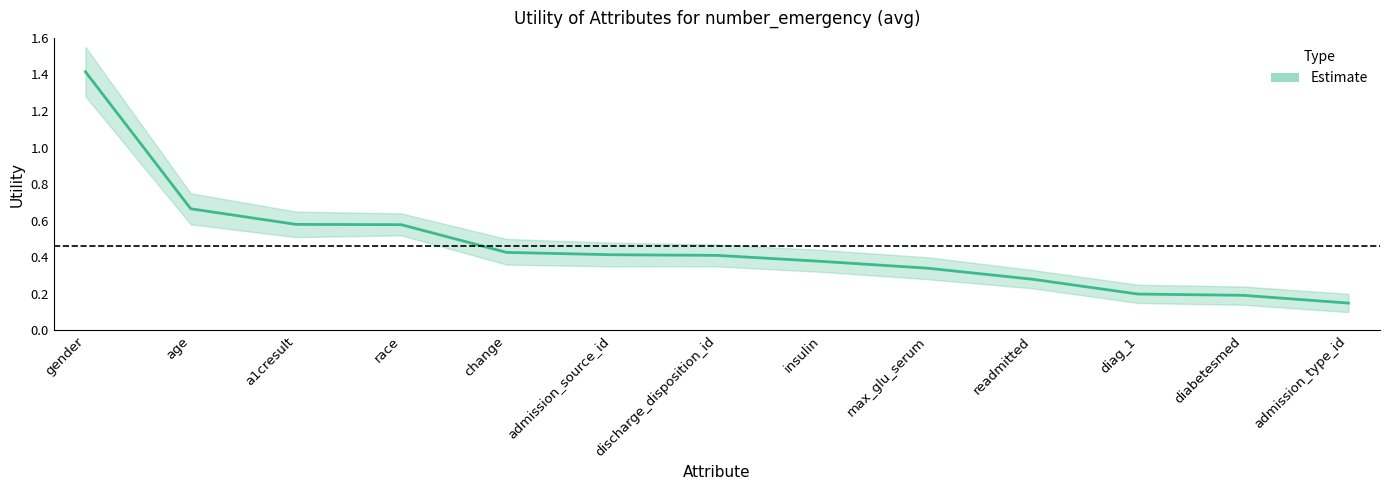

What value does the Utility_upper series have at discharge_disposition_id?

0.5